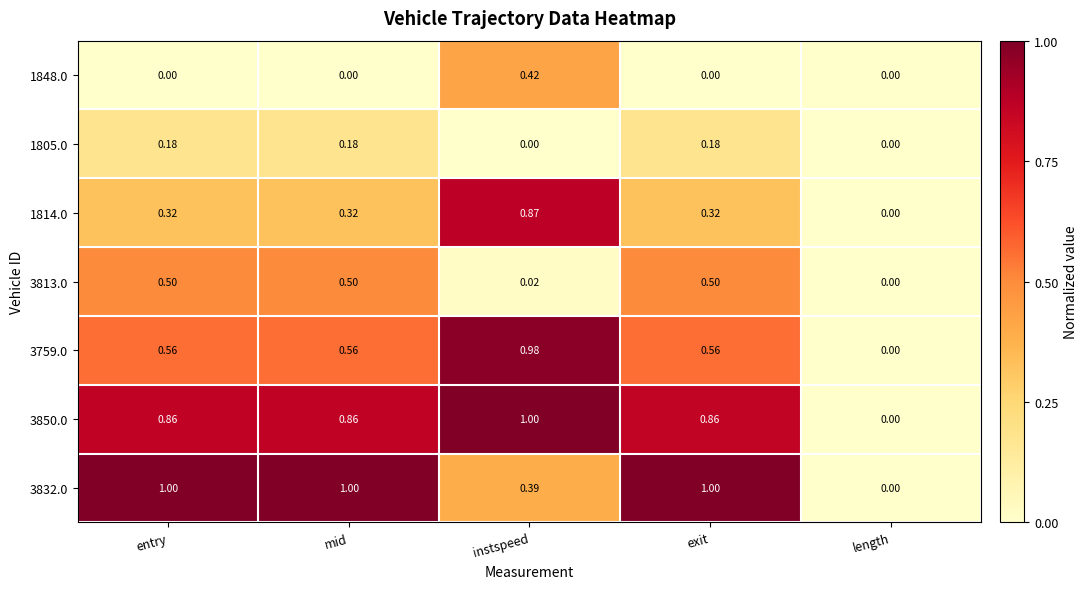

What is the maximum value shown in the chart?

1.0